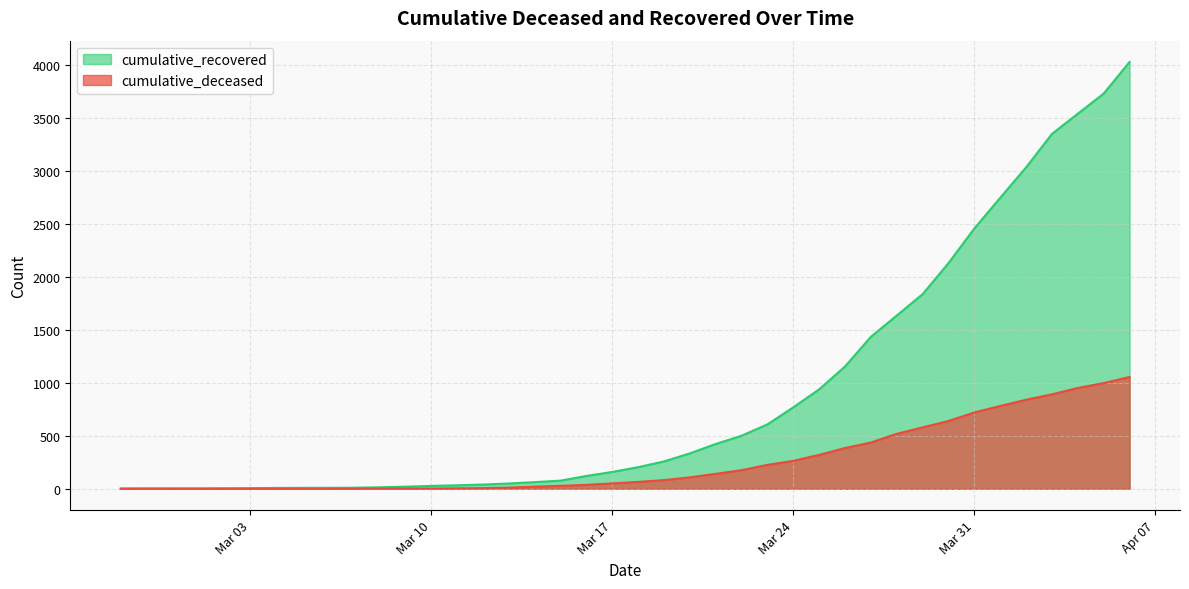

Is the value of cumulative_deceased at 2020-04-04 greater than the value of cumulative_recovered at 2020-03-22?

Yes